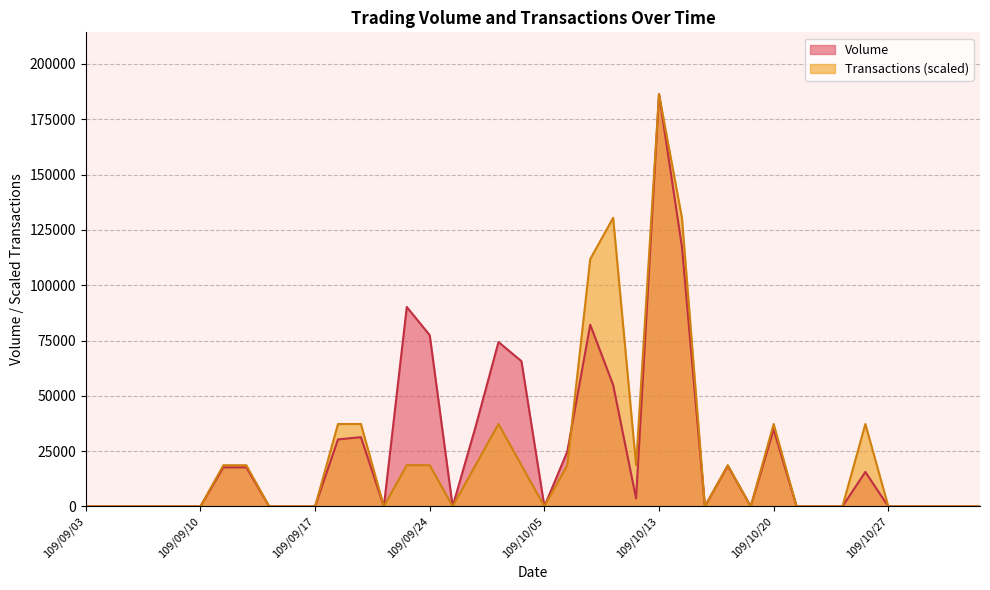

What is the greatest value displayed?

186340.0